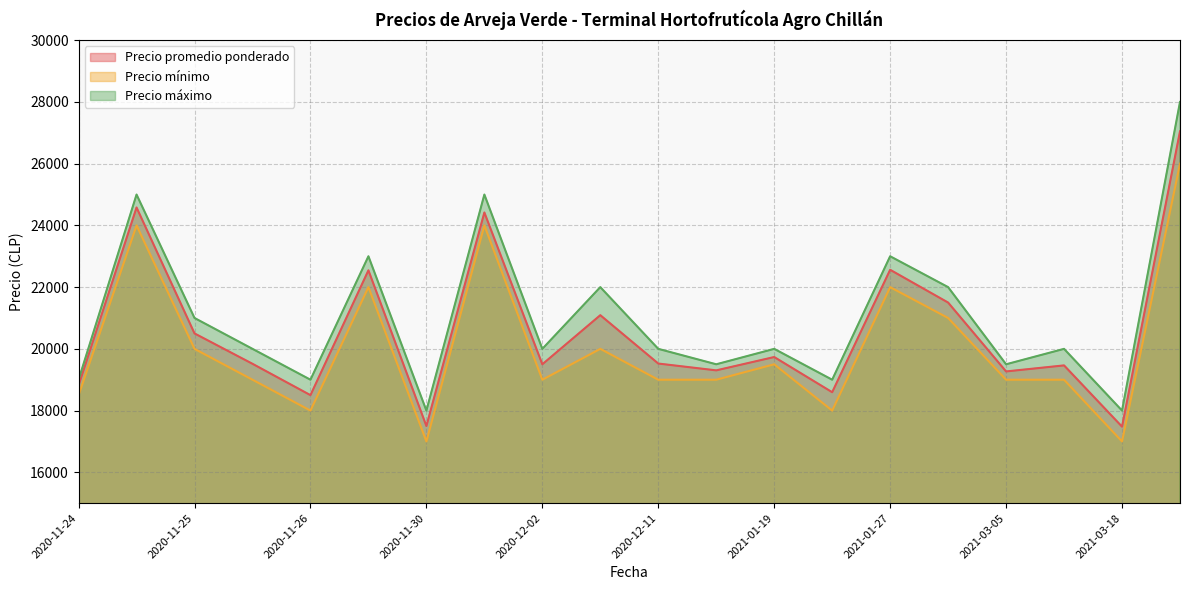

True or false: Precio mínimo and Precio máximo intersect in this chart.

False